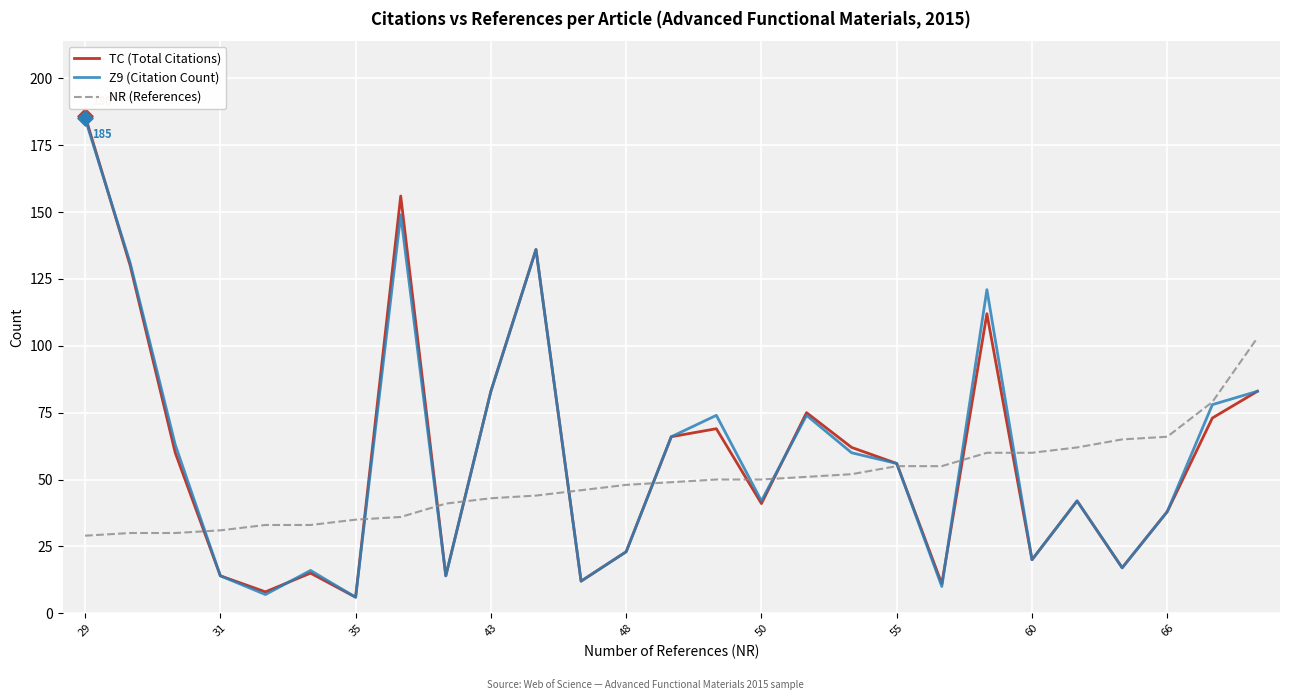

Which series has the widest spread of values?

TC (Total Citations)